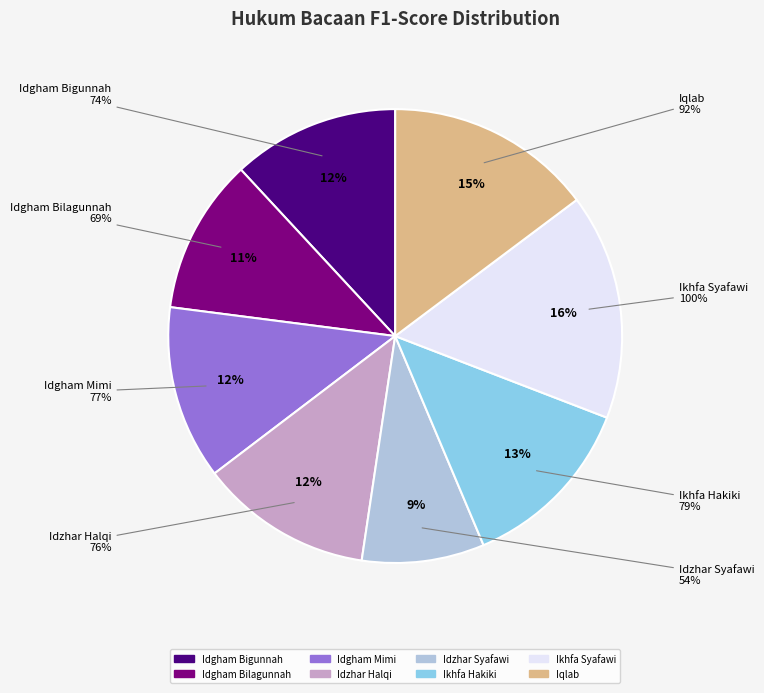

How many segments does this pie chart have?

8